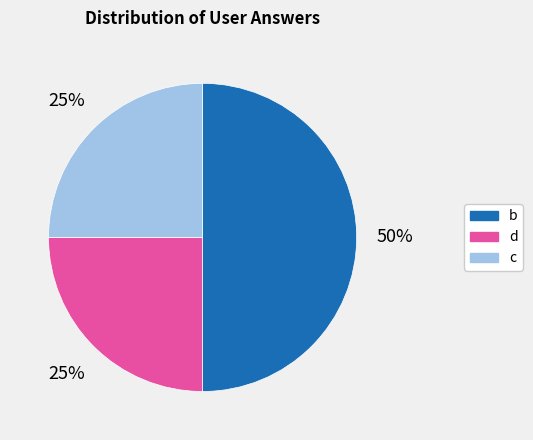

To the nearest percent, what portion does d represent?

25%